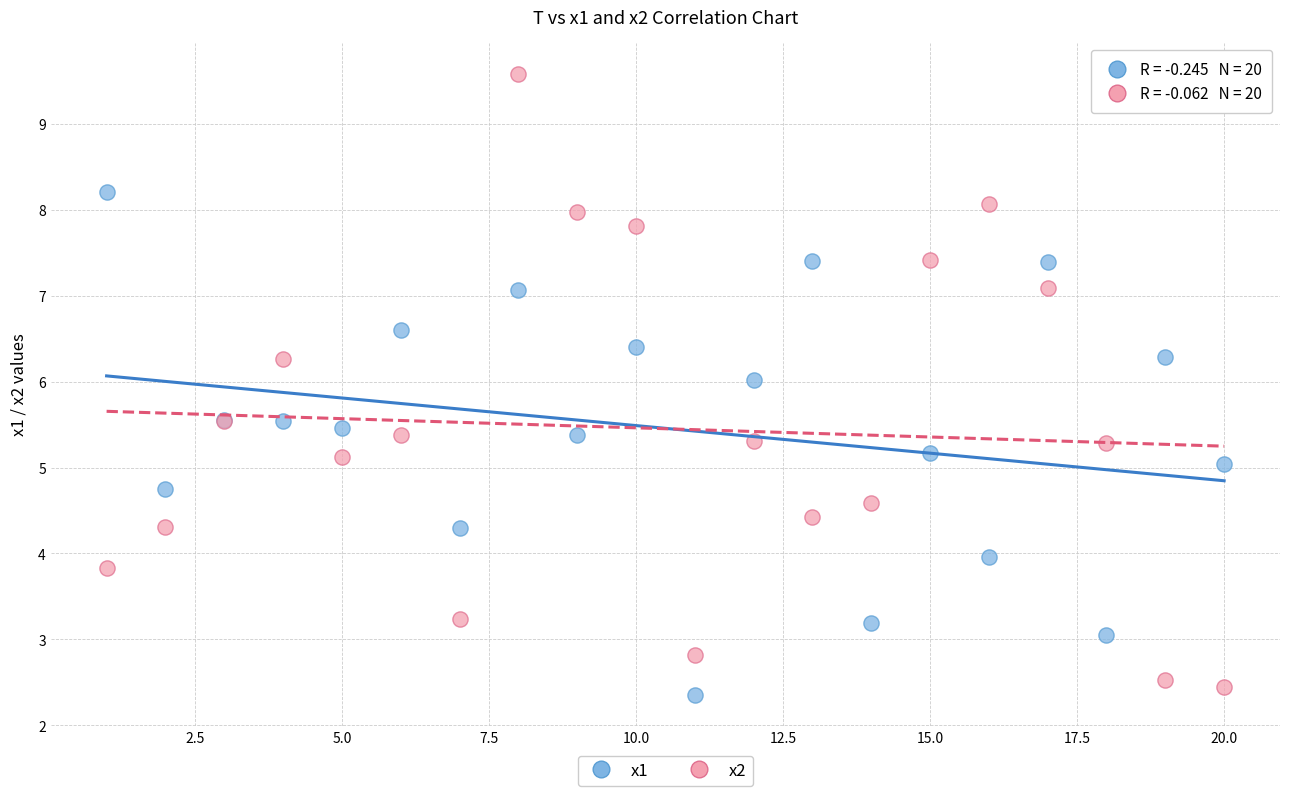

Which series contains the highest Y value?

x2